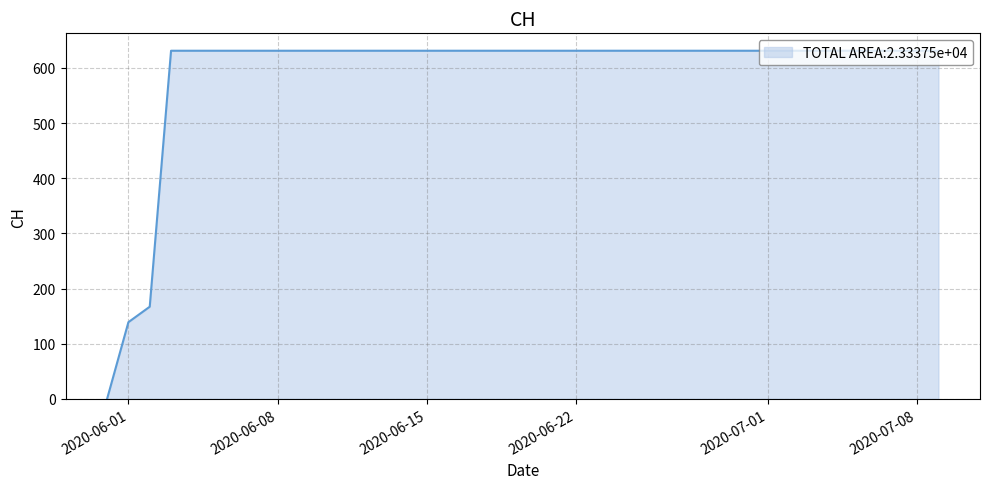

What is the difference between the maximum and minimum values?

631